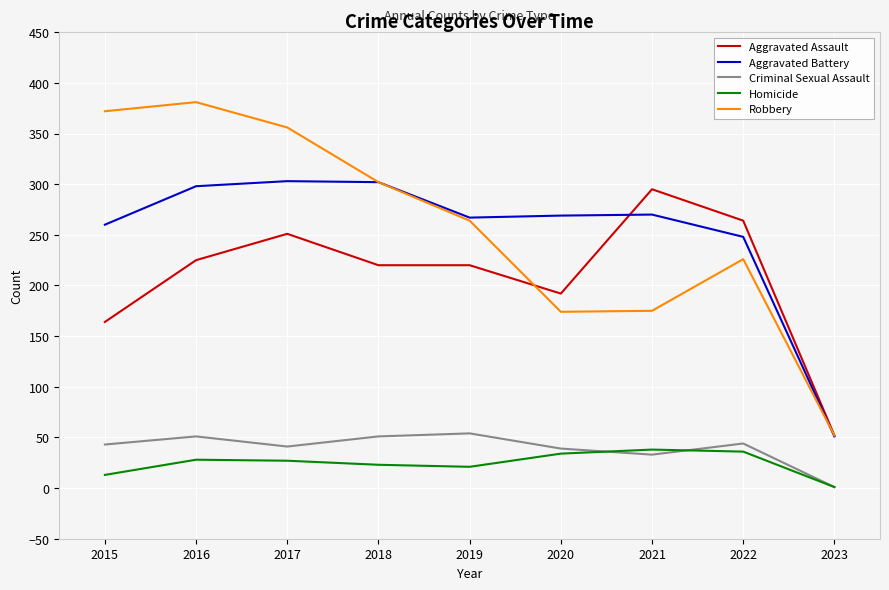

Between which two adjacent categories do Criminal Sexual Assault and Homicide first intersect?

2020 and 2021